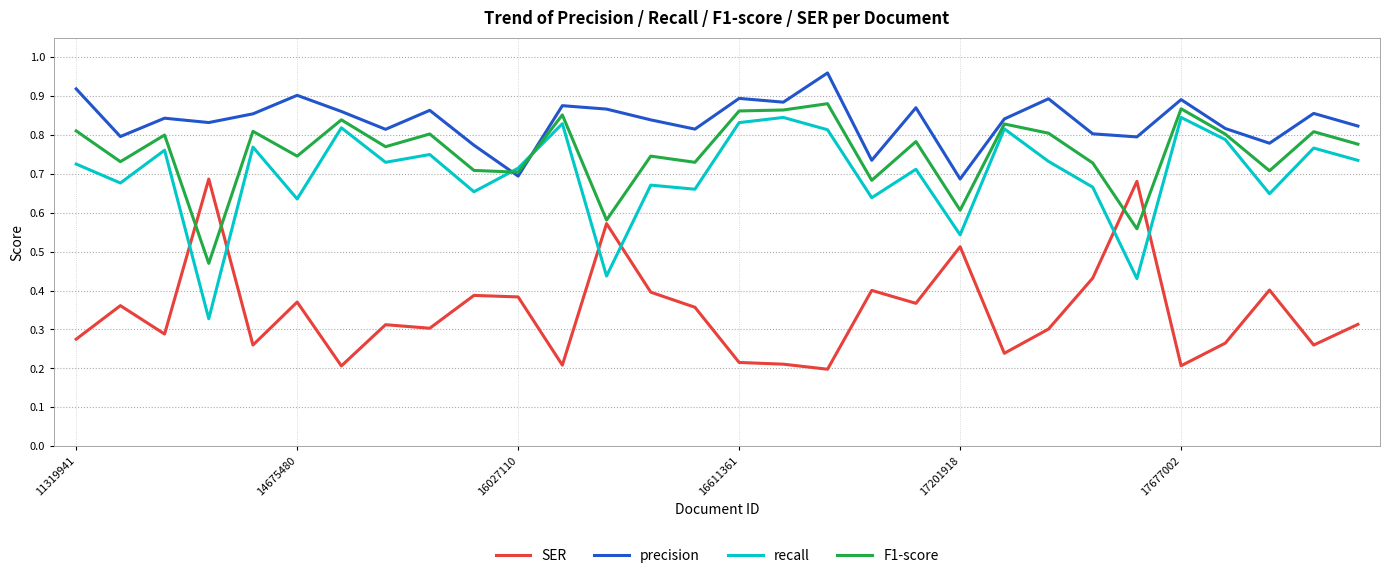

Which series has the largest total across all categories?

precision